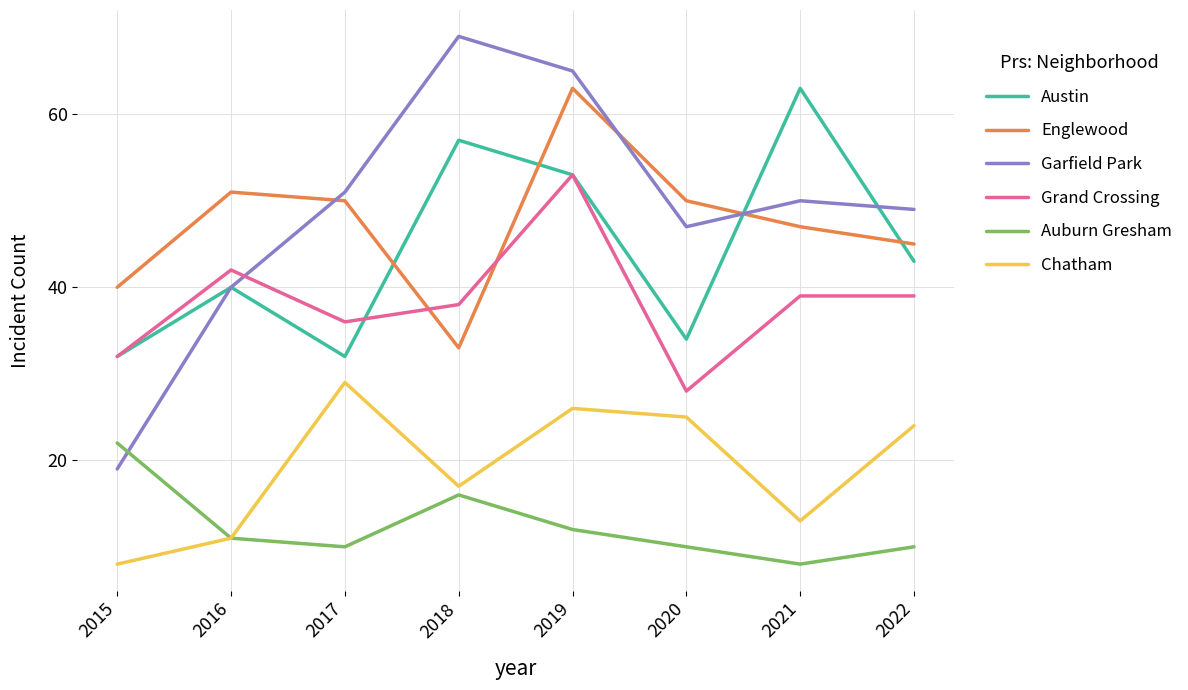

At which category does Chatham reach its first local peak?

2017